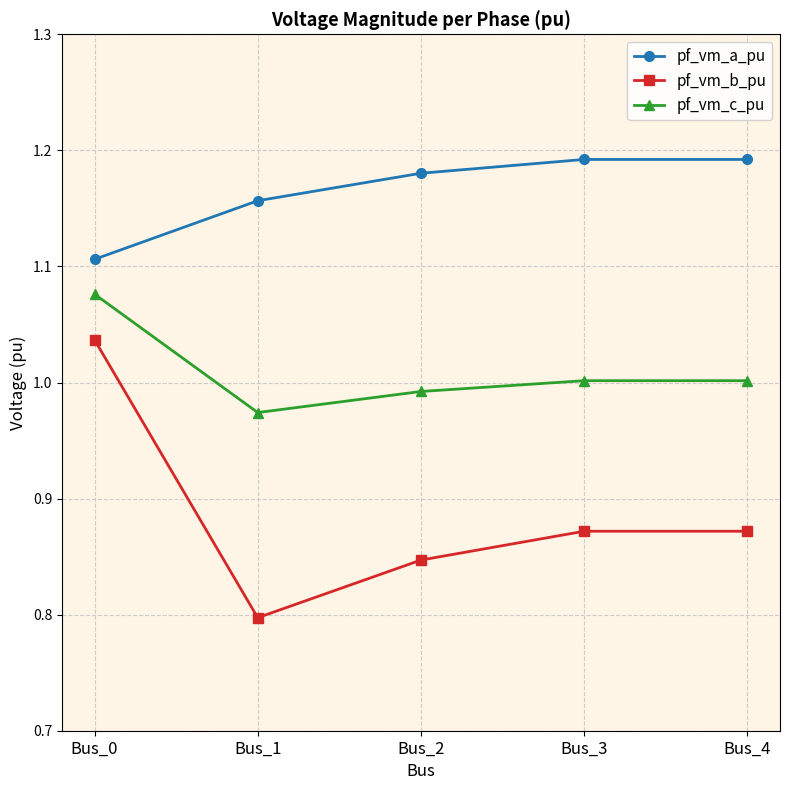

Between Bus_0 and Bus_2, which series saw the biggest shift?

pf_vm_b_pu